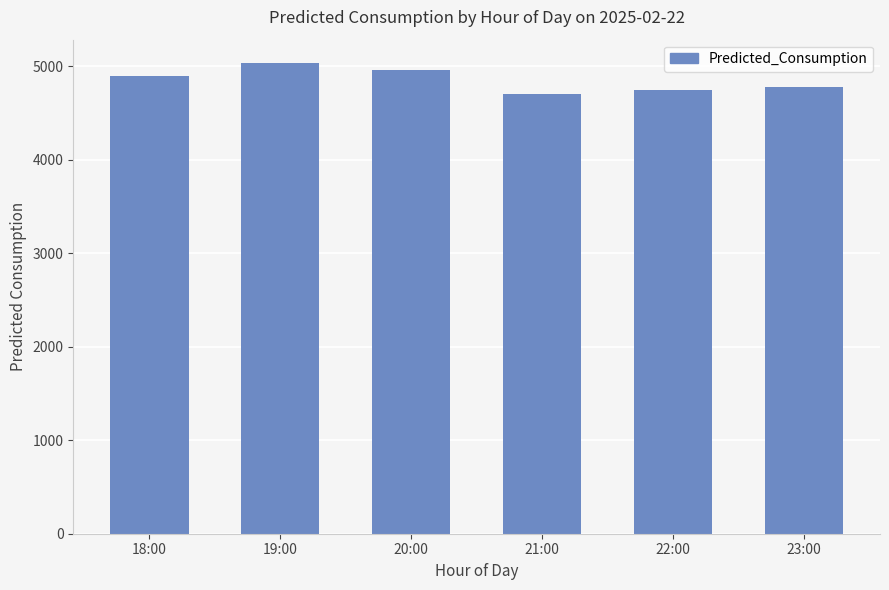

What is the difference between the values at 18:00 and 21:00?

194.4